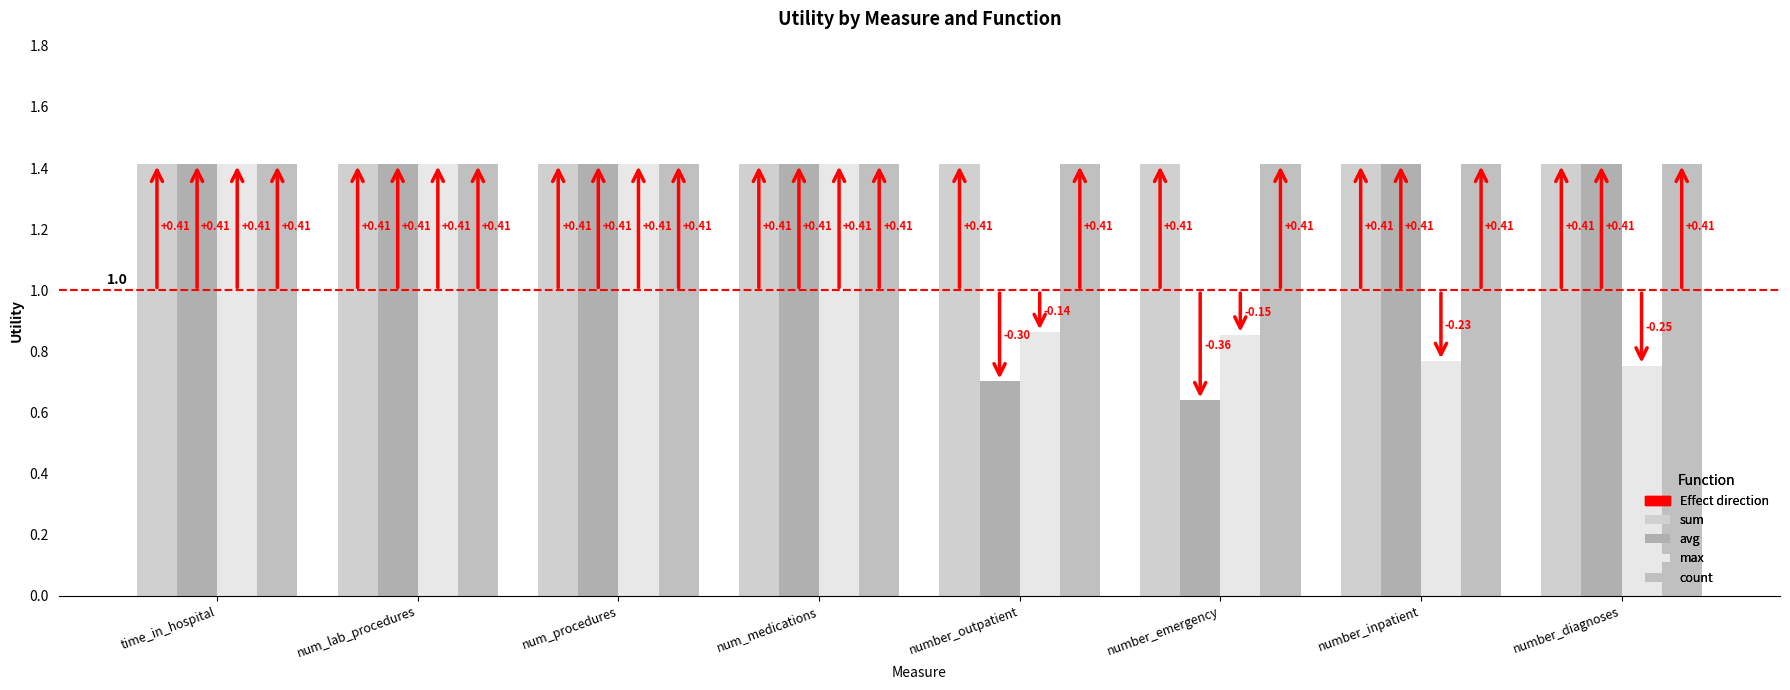

Does the chart contain stacked bars?

No